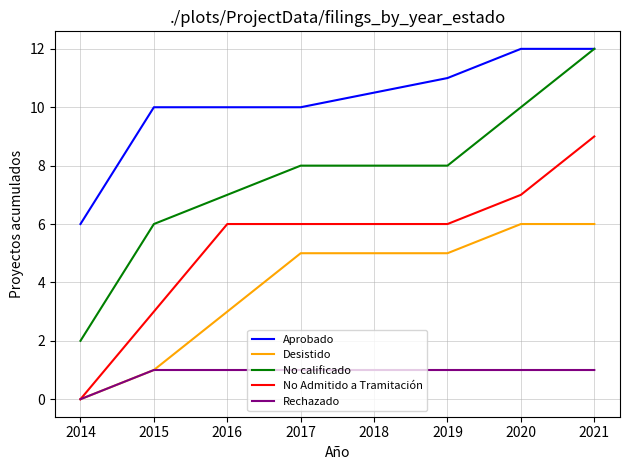

What is the sum of all Desistido values?

26